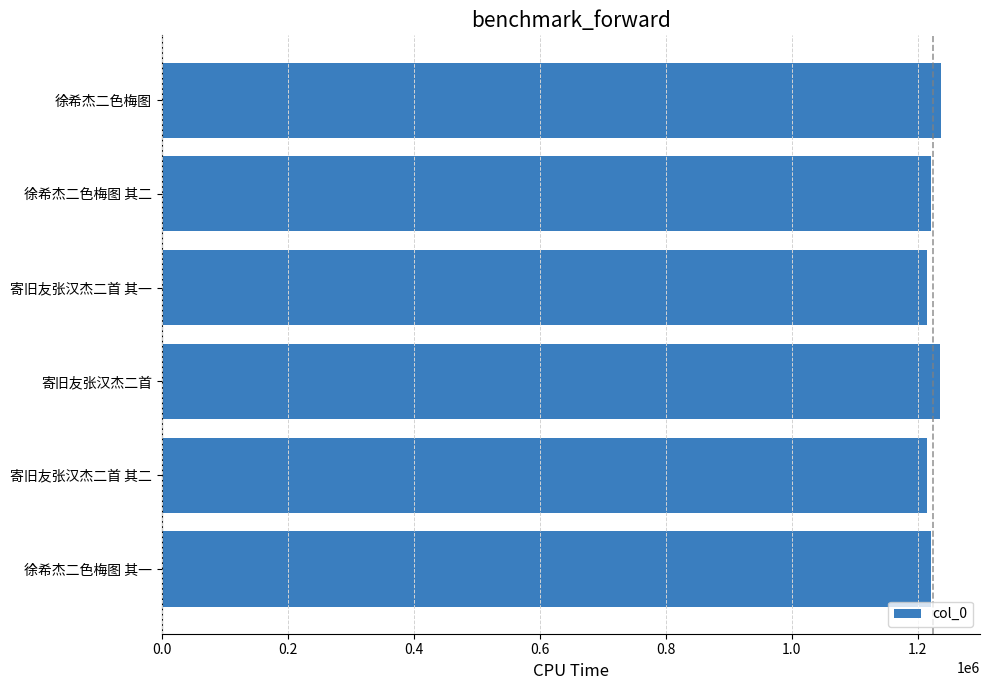

What is the sum of all values?

7345064